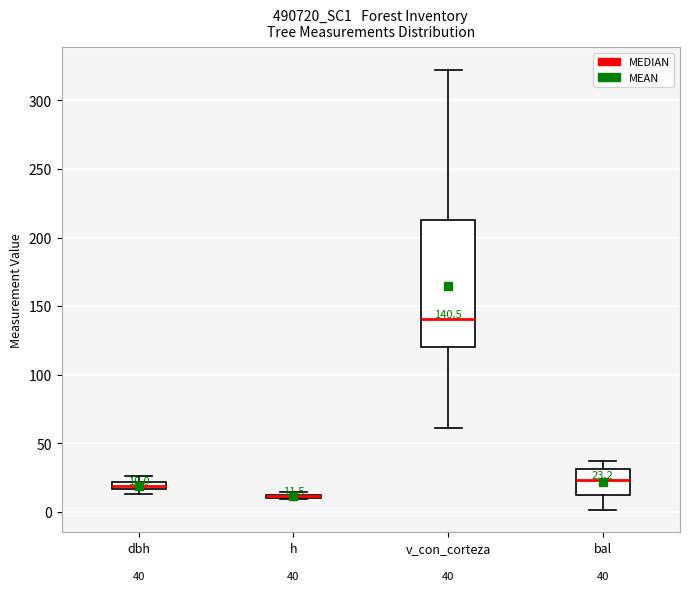

Comparing the boxes themselves (not the whiskers), which one is the tallest?

v_con_corteza